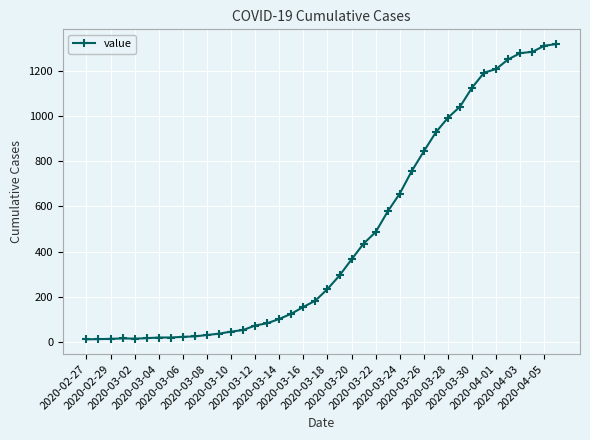

What is the difference between the maximum and minimum values?

1304